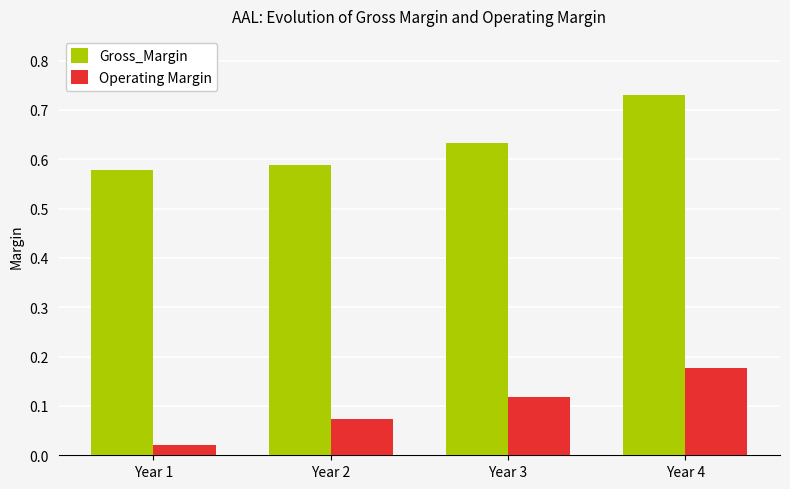

What is the total value across all series at Year 4?

0.9